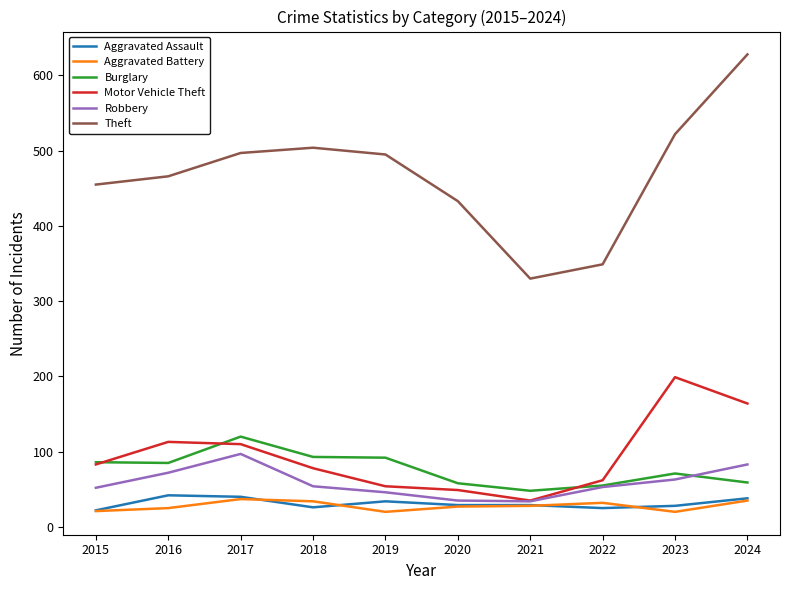

Is the value of Burglary at 2024 greater than the value of Robbery at 2017?

No